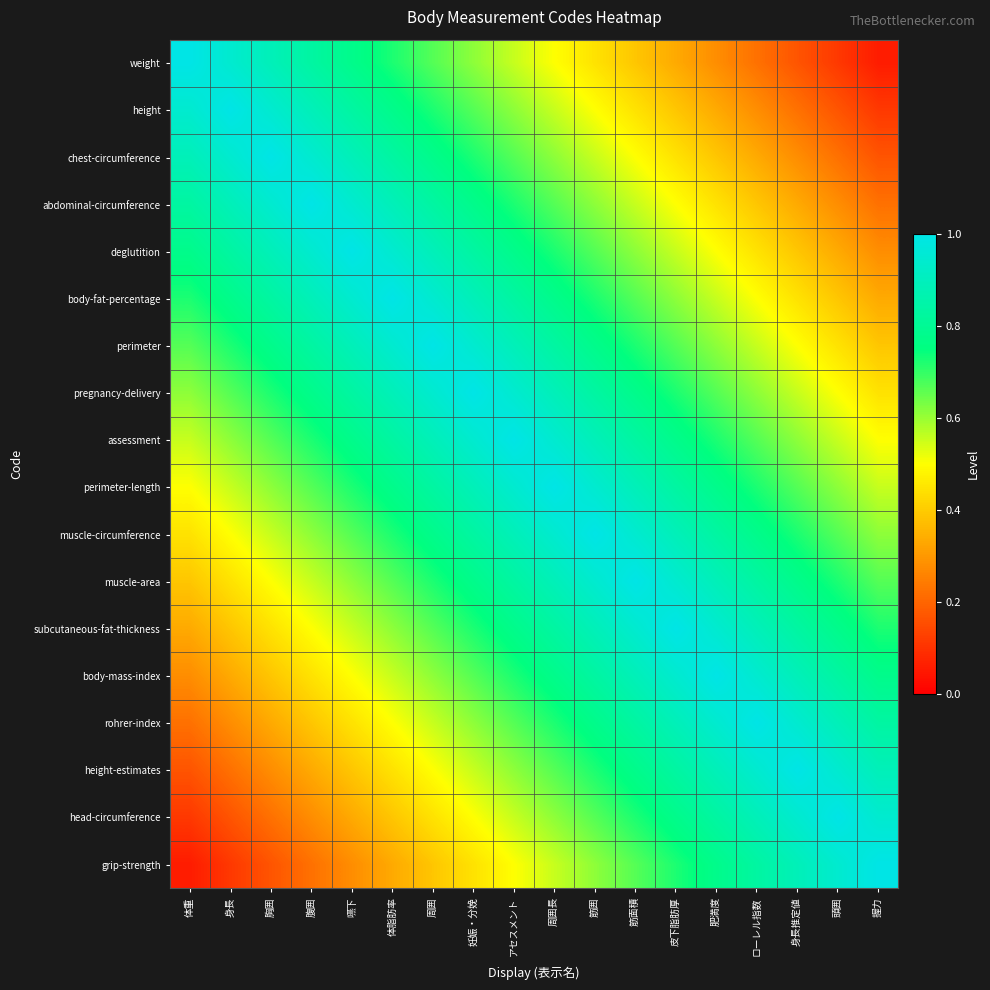

At how many categories does at least one series exceed 0?

18